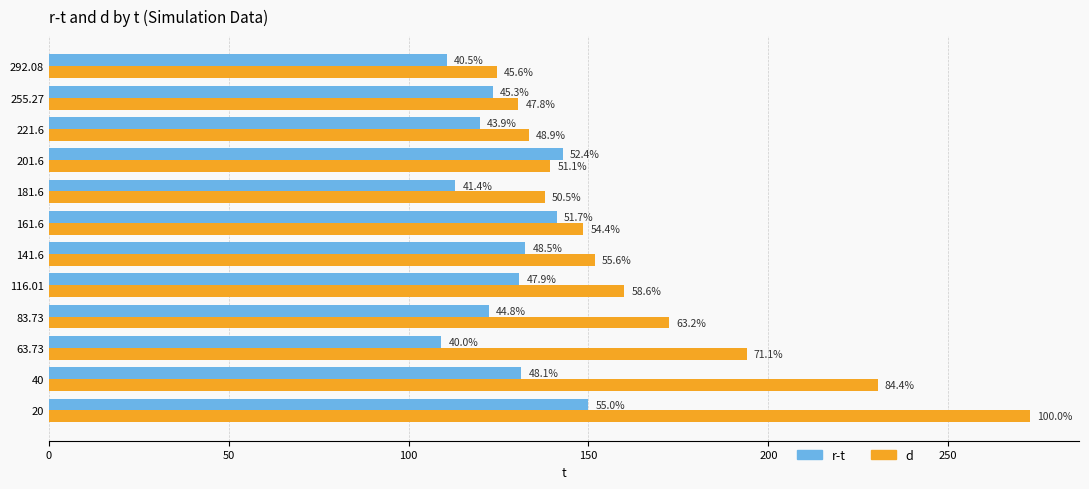

What are all the series names shown in the legend?

r-t, d